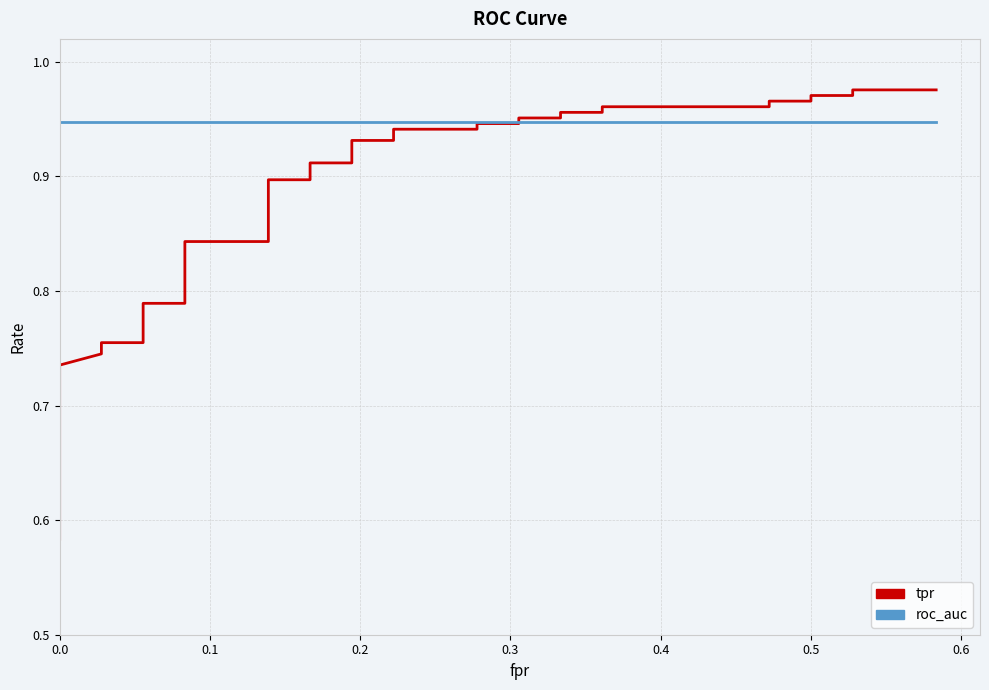

Is this an area chart (filled region under the line)?

No